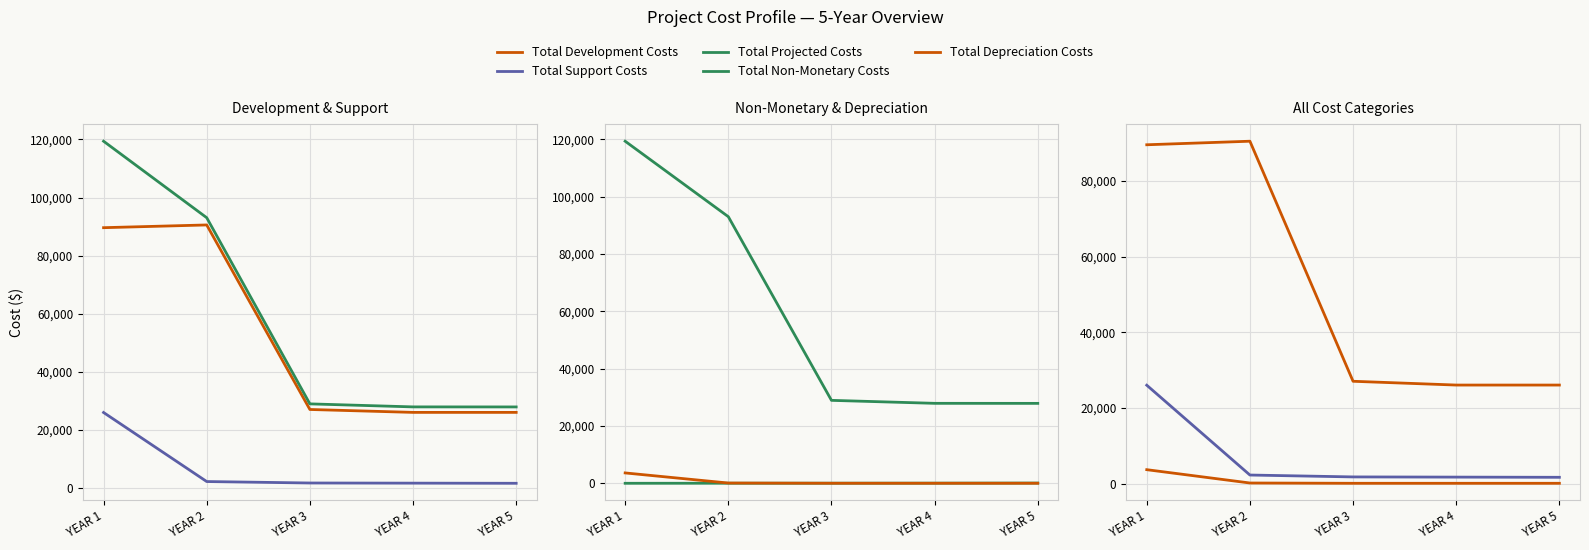

Does the chart display data point markers on the line(s)?

No